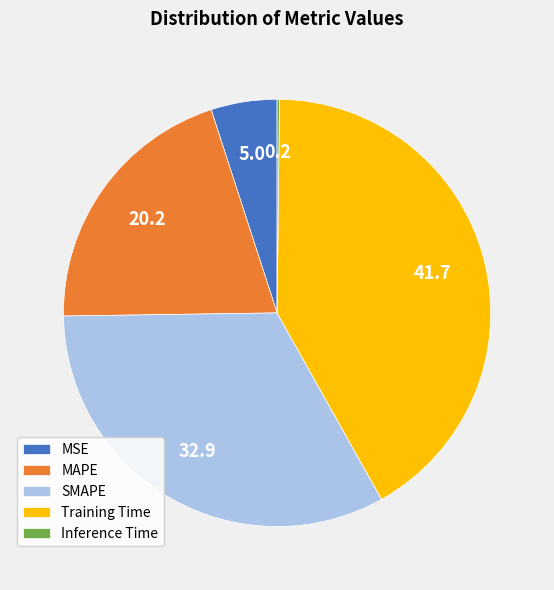

The Training Time slice represents 42% of the pie. True or false?

True